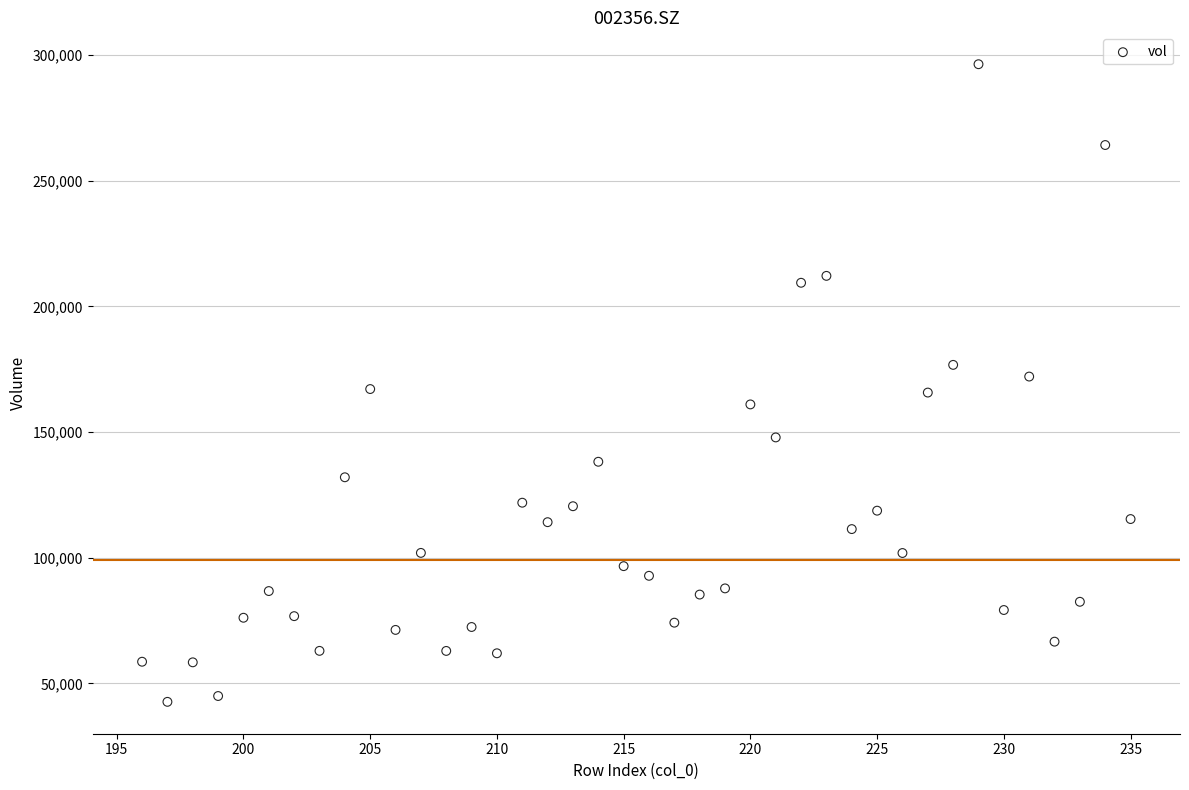

What is the range of Y values (max minus min)?

253667.5